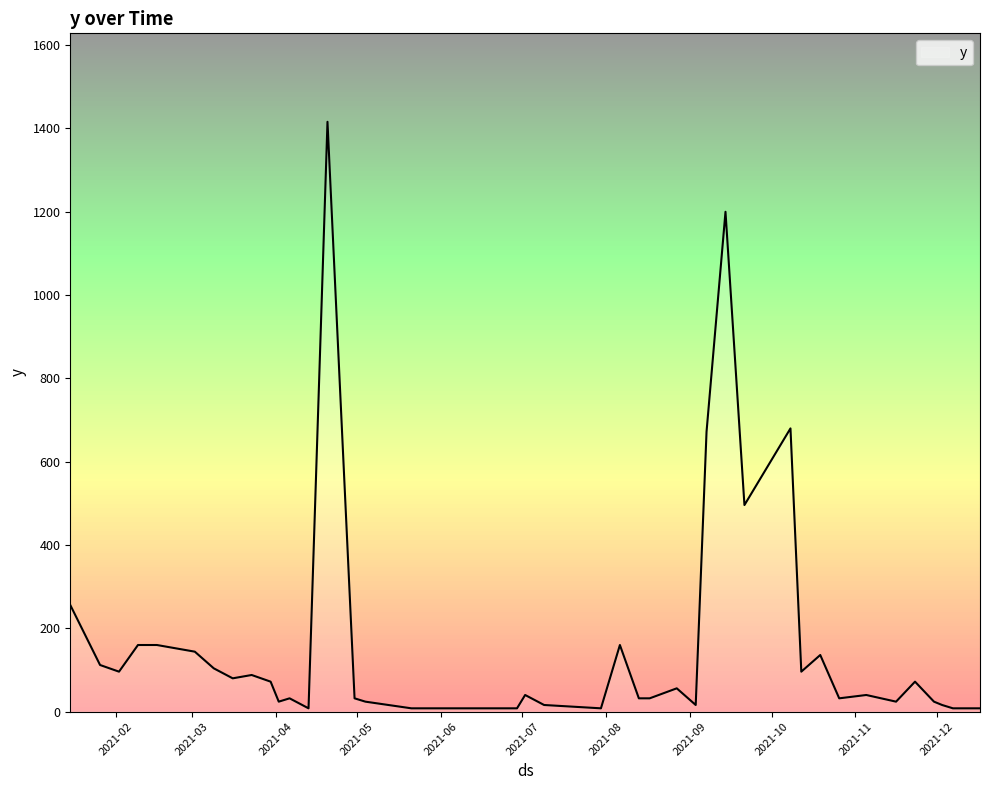

What is the maximum value shown in the chart?

1416